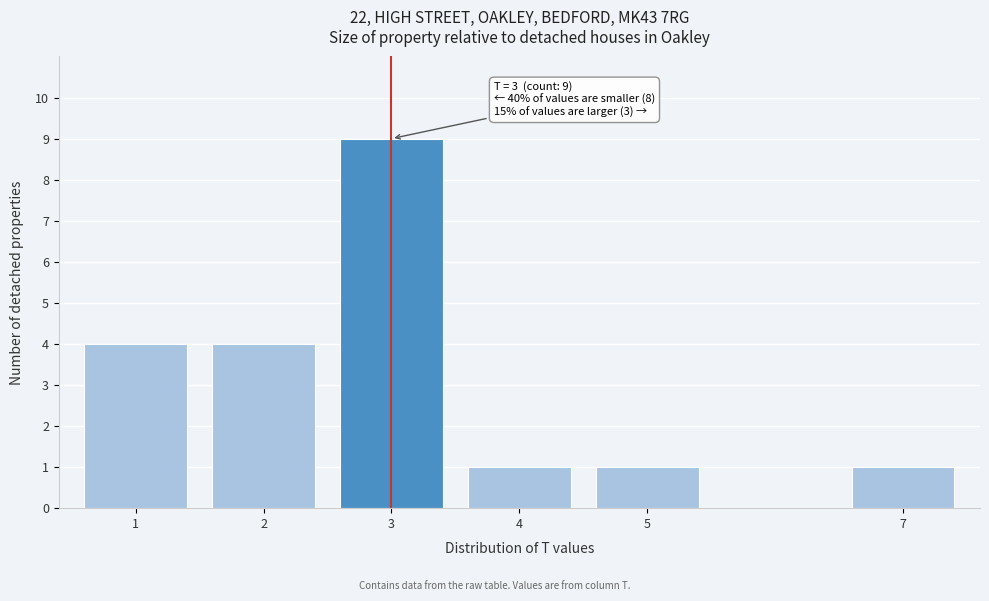

Reading left to right, extract all data points from this chart.

4	4	9	1	1	1